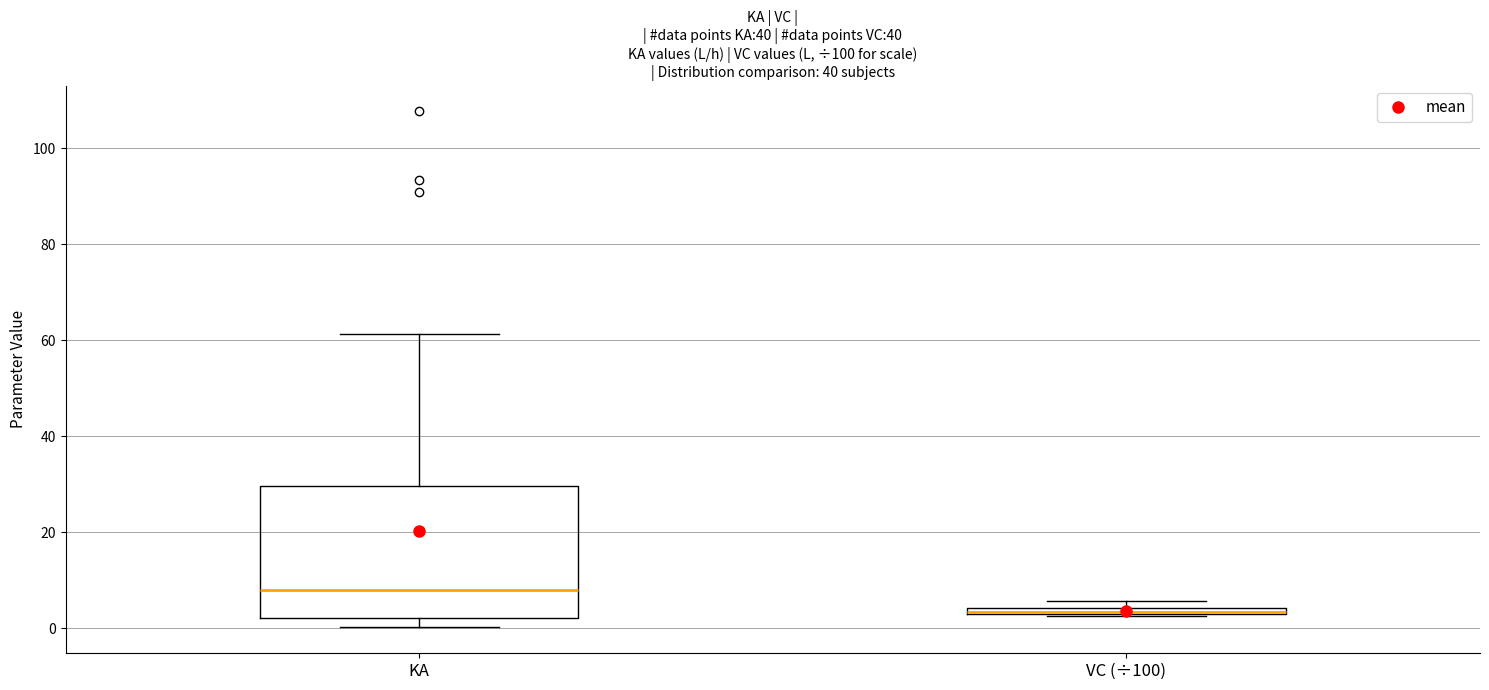

Which box's median line is the highest?

KA